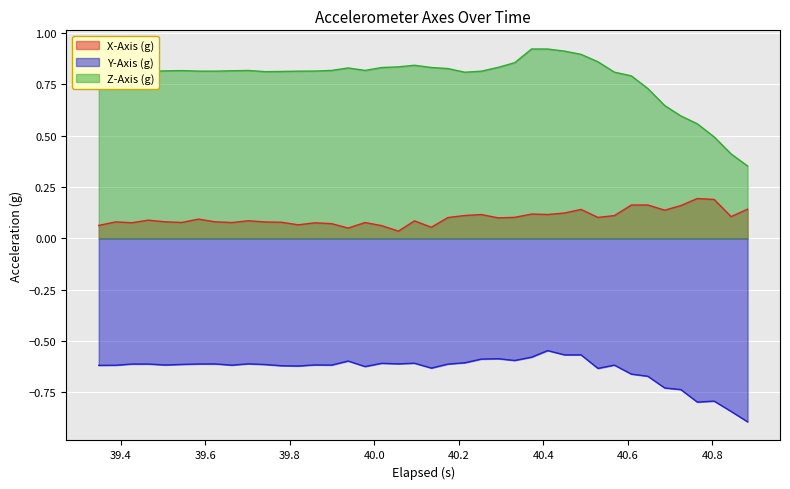

True or false: X-Axis (g) has more than 2 points higher than both neighbors.

True